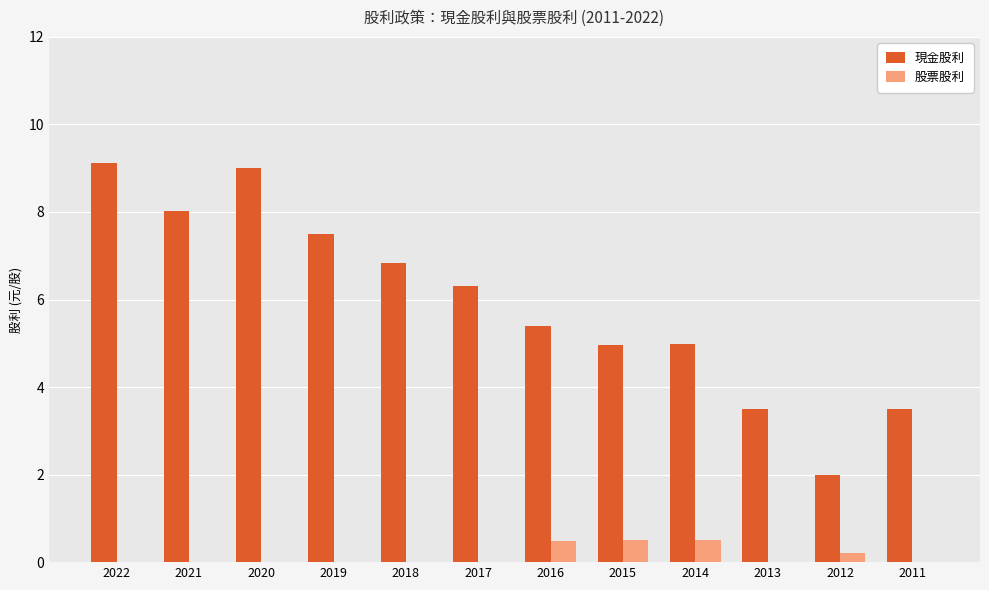

Reading left to right, what are all the values shown in this chart?

現金股利: 9.1	8.0	9.0	7.5	6.8	6.3	5.4	5.0	5.0	3.5	2.0	3.5
股票股利: 0.0	0.0	0.0	0.0	0.0	0.0	0.5	0.5	0.5	0.0	0.2	0.0